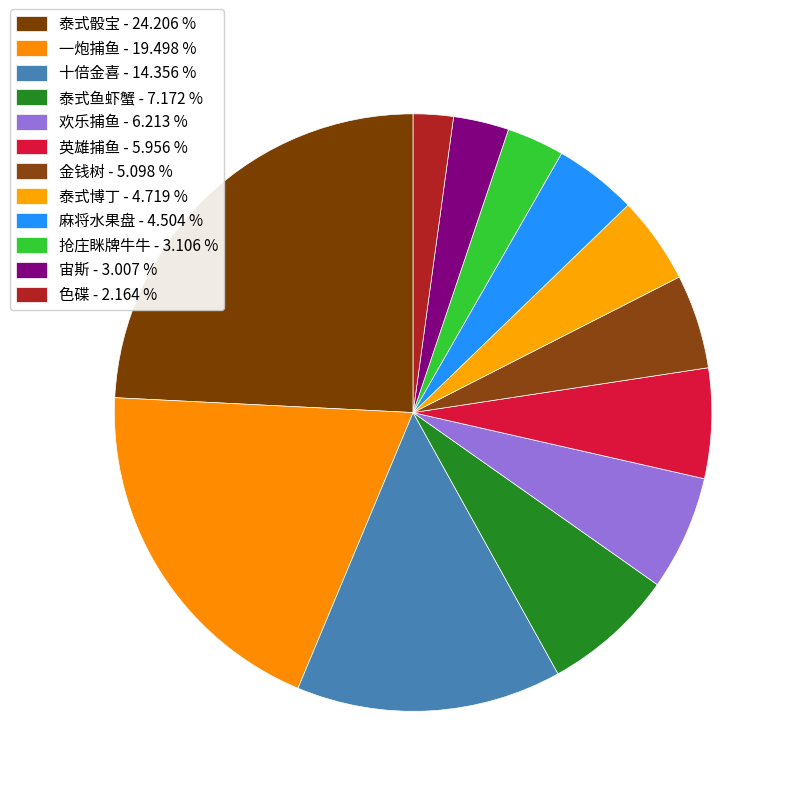

Count the number of slices in the pie.

12